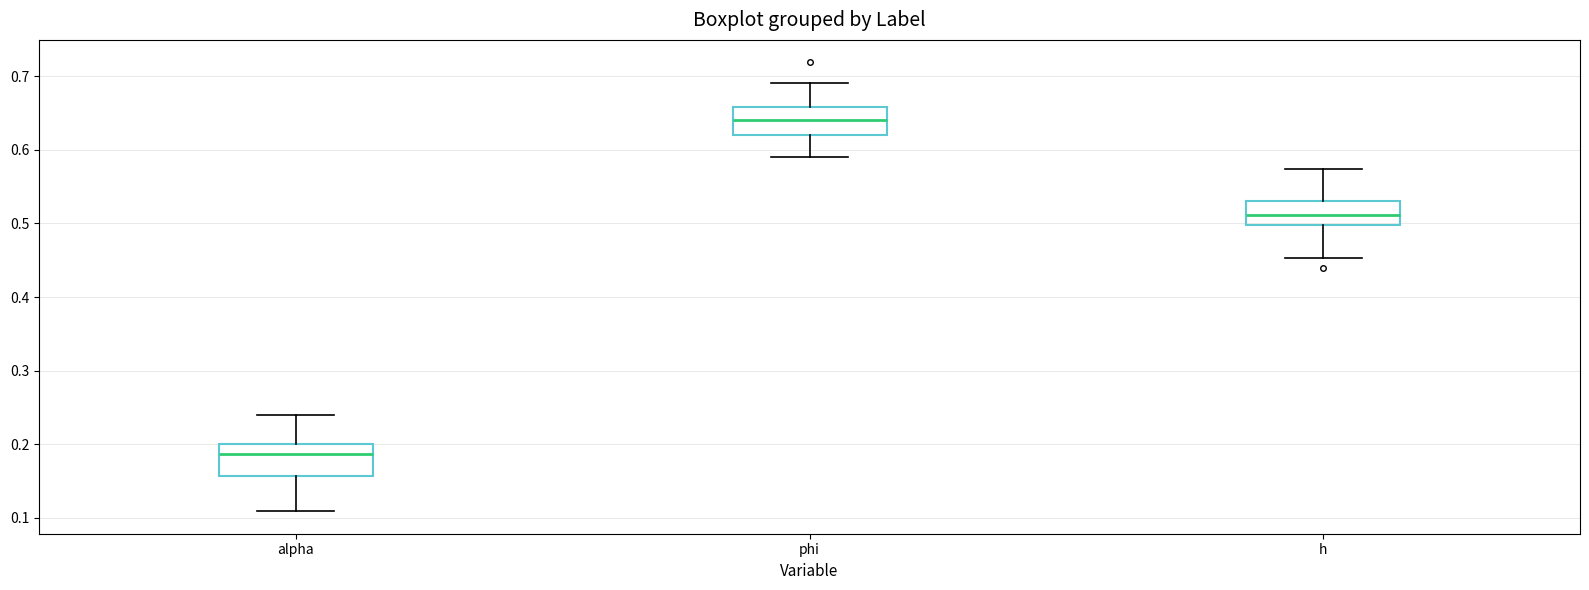

Reading left to right, read every box against the y-axis: the position of its median line, the range the box covers, and the ends of its whiskers. The values are not printed on the chart, so give them approximately, as read against the axis.

alpha: median 0.19, box 0.16 to 0.20, whiskers 0.11 to 0.24
phi: median 0.64, box 0.62 to 0.66, whiskers 0.59 to 0.69
h: median 0.51, box 0.50 to 0.53, whiskers 0.45 to 0.57